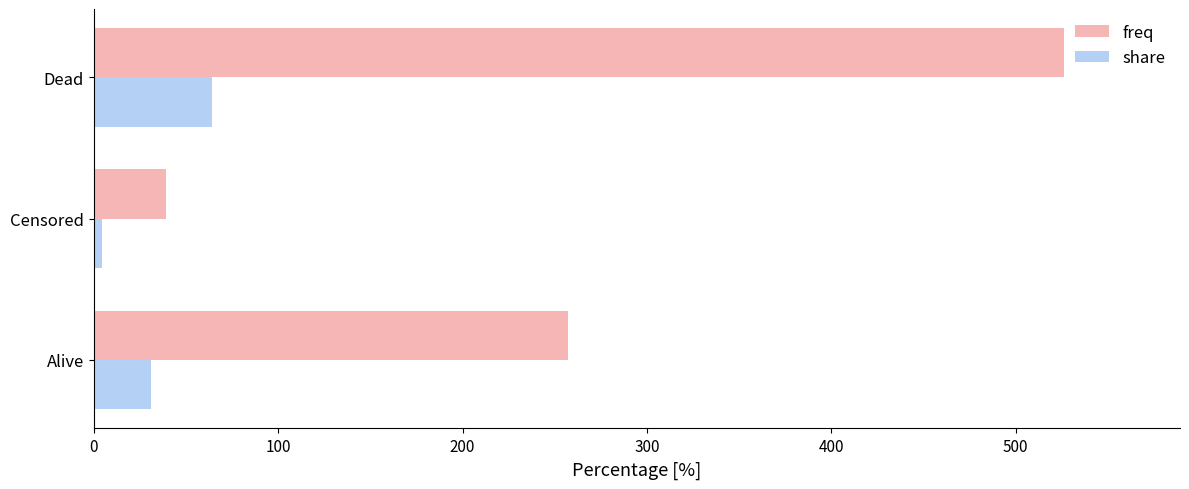

Rank the series by their average value, from highest to lowest.

freq, share